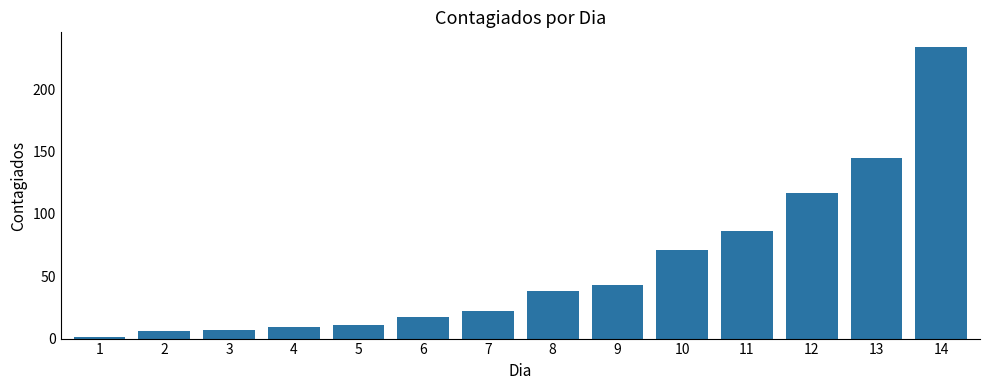

What is the greatest value displayed?

234